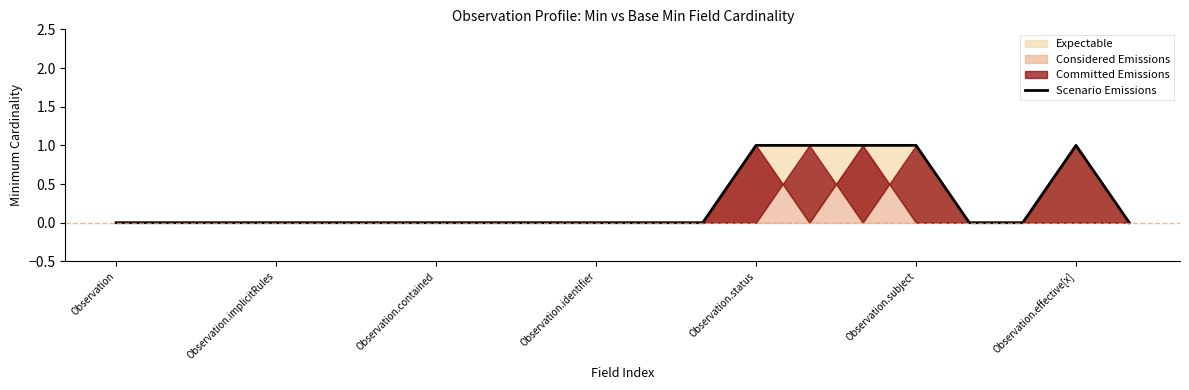

The Scenario Emissions series shows 0 at Observation.implicitRules. True or false?

True